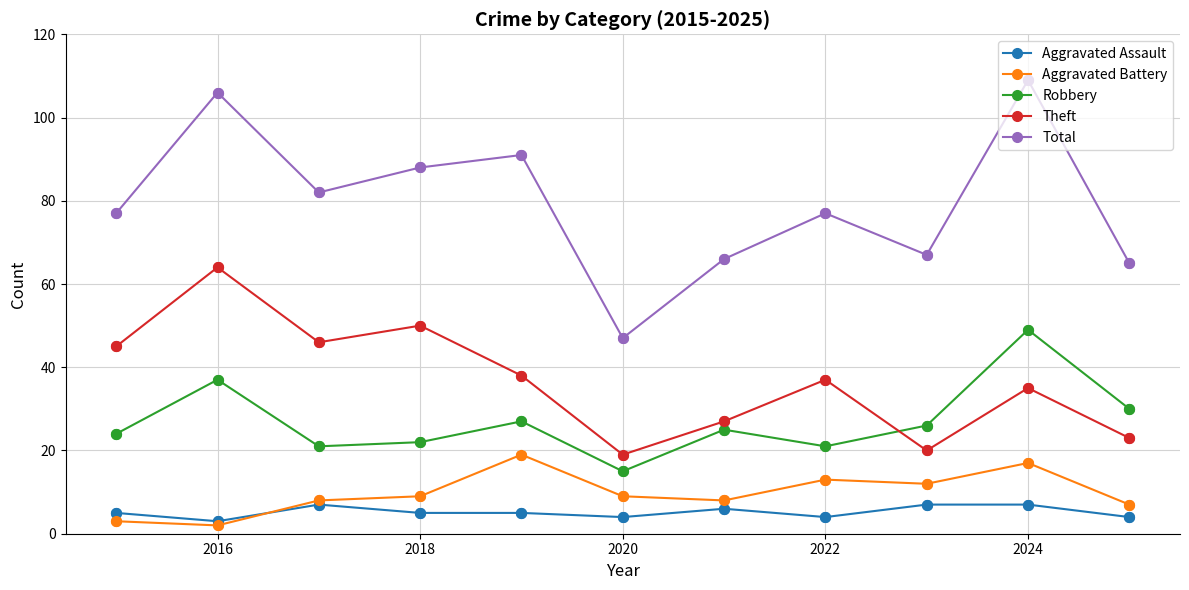

Which series has the largest range (max minus min)?

Total